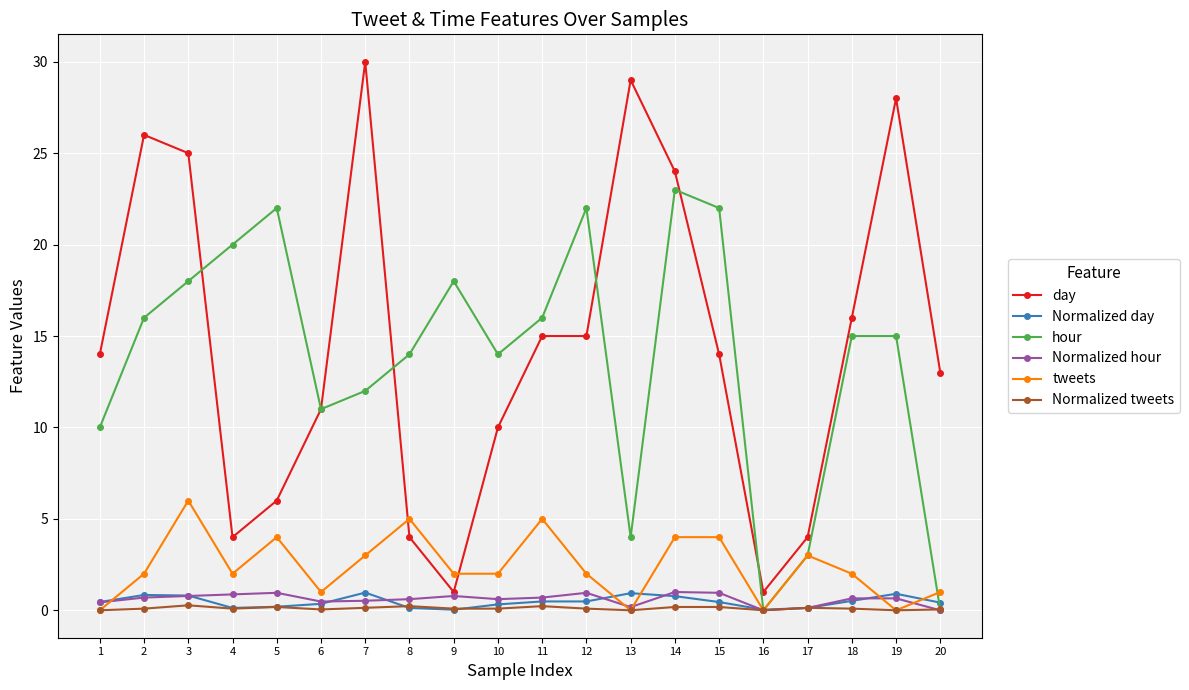

What are all the series names shown in the legend?

day, Normalized day, hour, Normalized hour, tweets, Normalized tweets